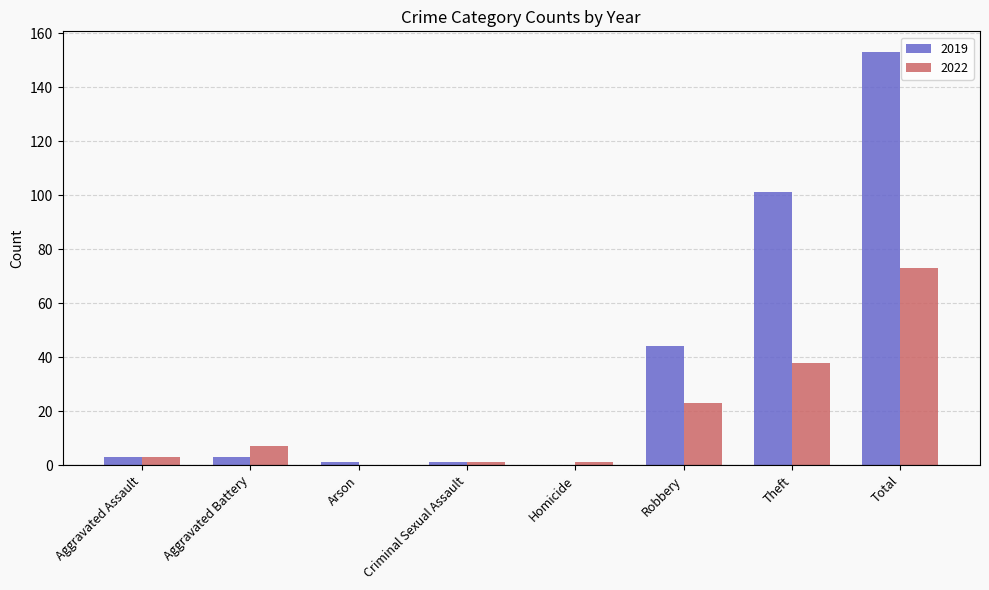

What is the sum of all 2022 values?

146